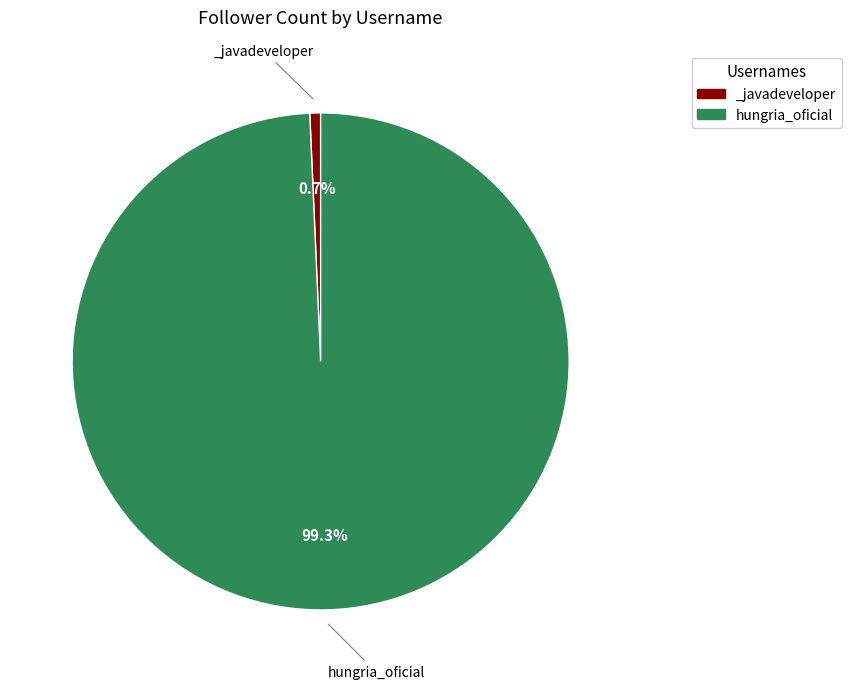

To the nearest percent, what portion does _javadeveloper represent?

1%